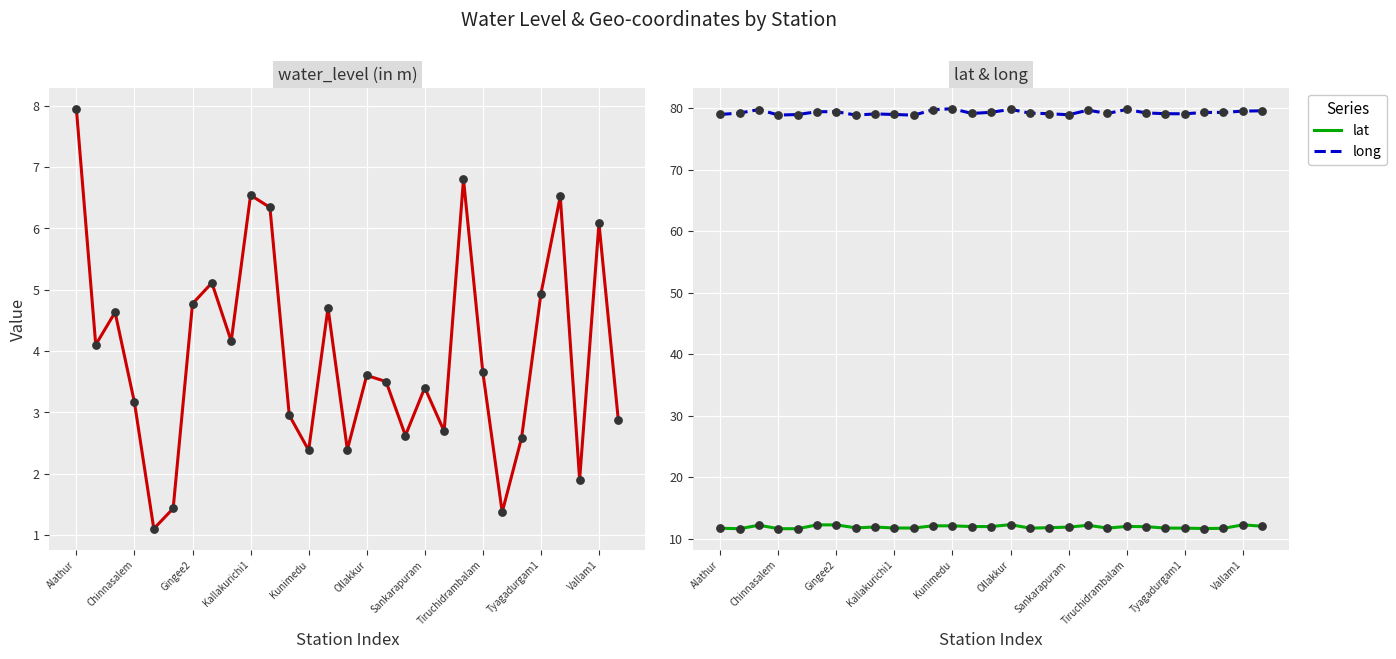

True or false: long and lat intersect in this chart.

False